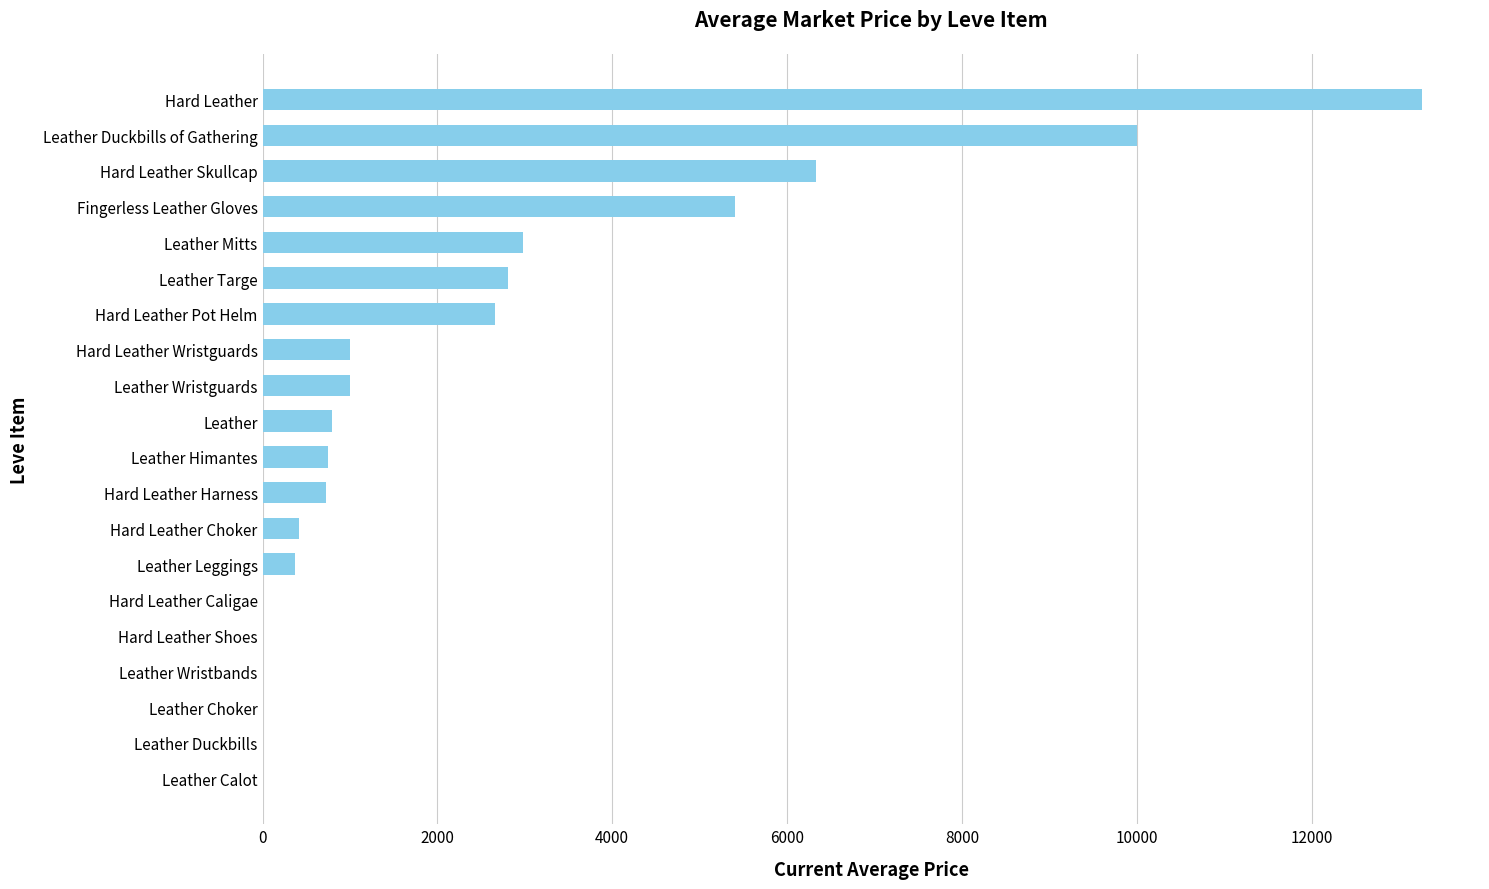

Which has a higher value, Hard Leather Harness or Leather Duckbills?

Hard Leather Harness